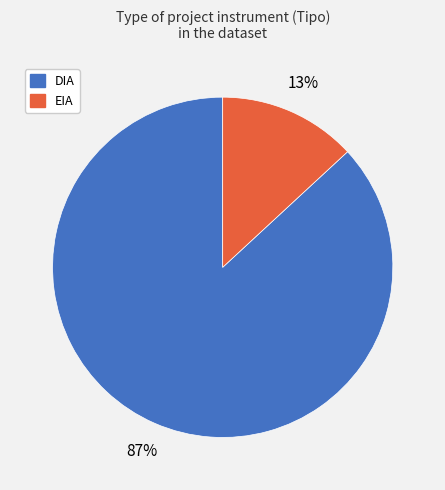

Between EIA and DIA, which is larger?

DIA